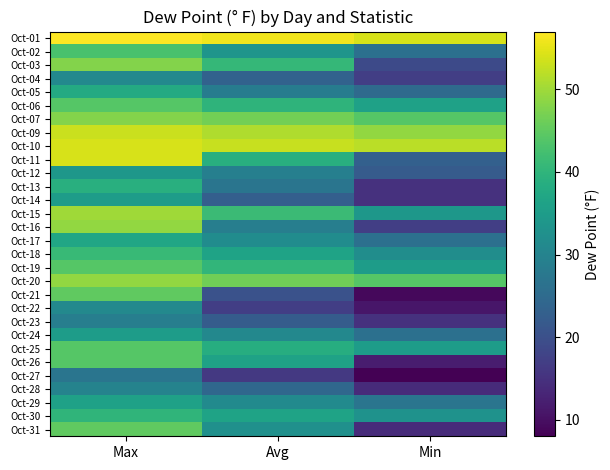

Which has a higher value, Max or Avg?

Max